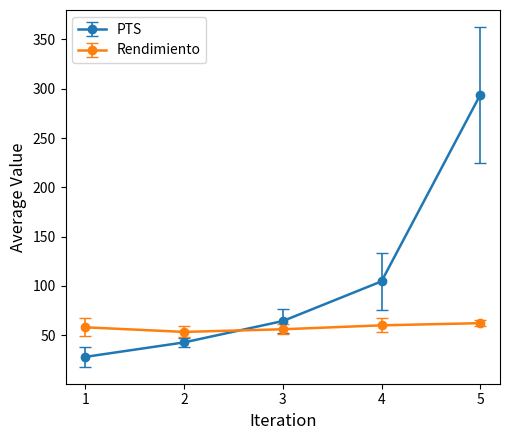

The value of PTS at 1 is 41.8. True or false?

False